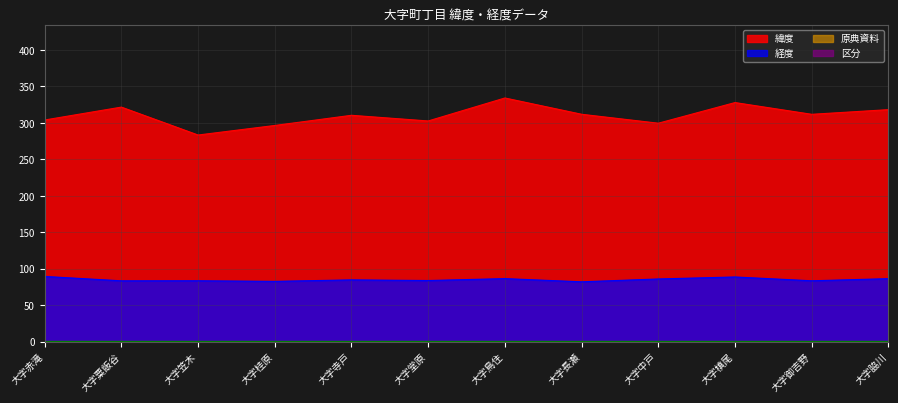

At which category does 経度 reach its first local peak?

大字笠木